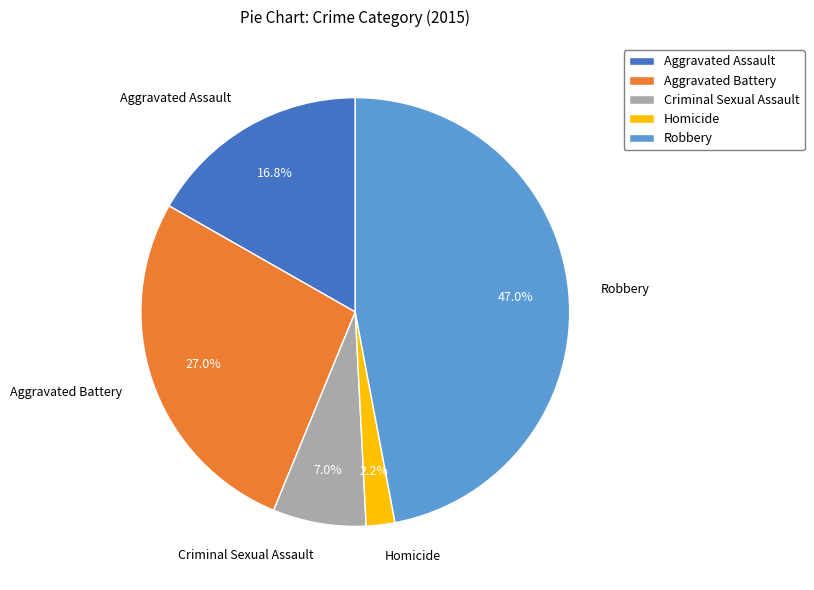

Between Aggravated Battery and Homicide, which is larger?

Aggravated Battery